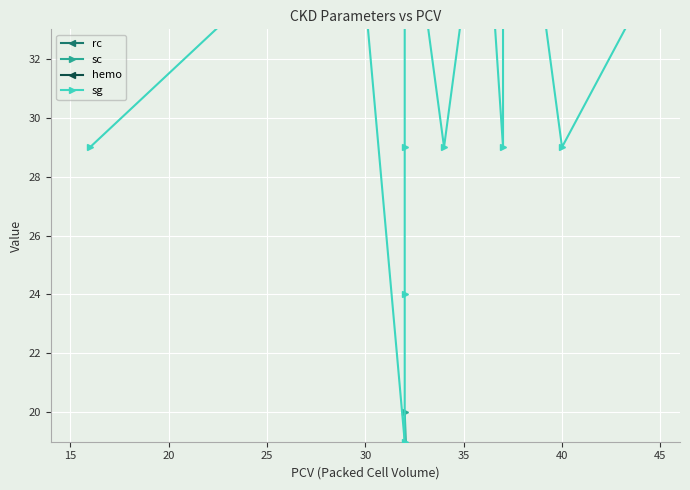

What are all the series names shown in the legend?

rc, sc, hemo, sg